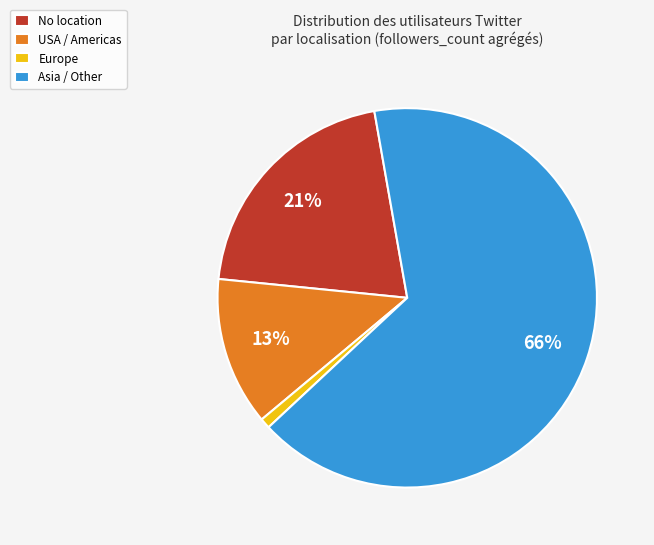

Is the sum of Europe and Asia / Other greater than half?

Yes